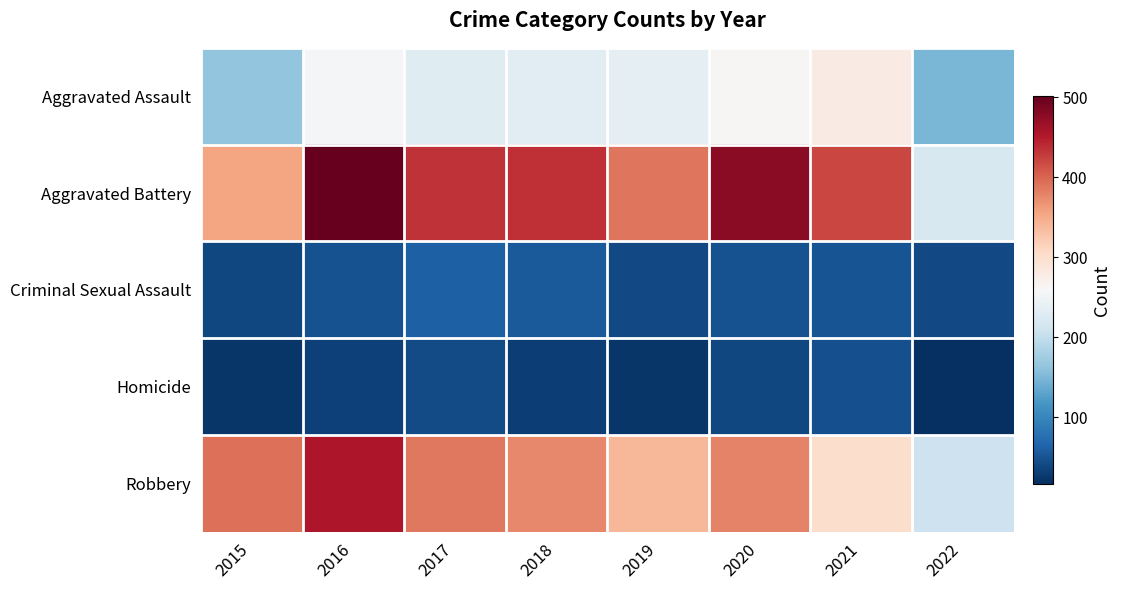

At how many categories does at least one series exceed 340?

7